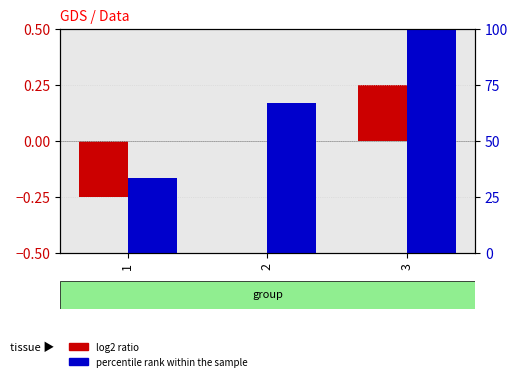

The percentile rank within the sample series shows 33.3 at 1. True or false?

True